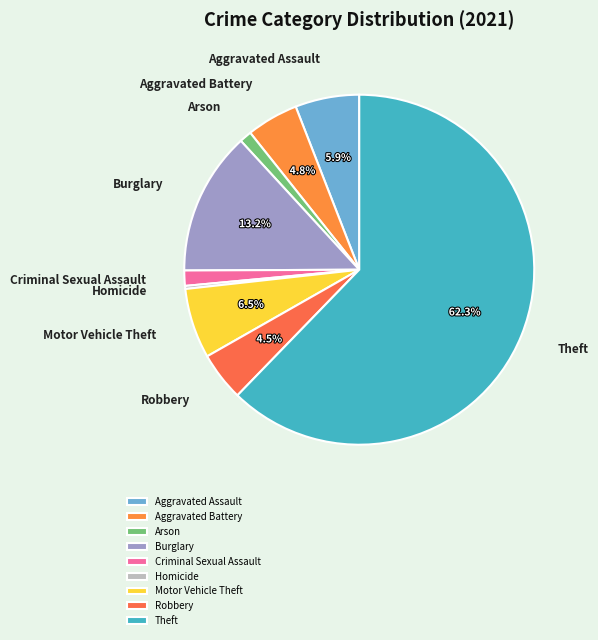

What portion of the pie excludes Aggravated Assault?

94.1%